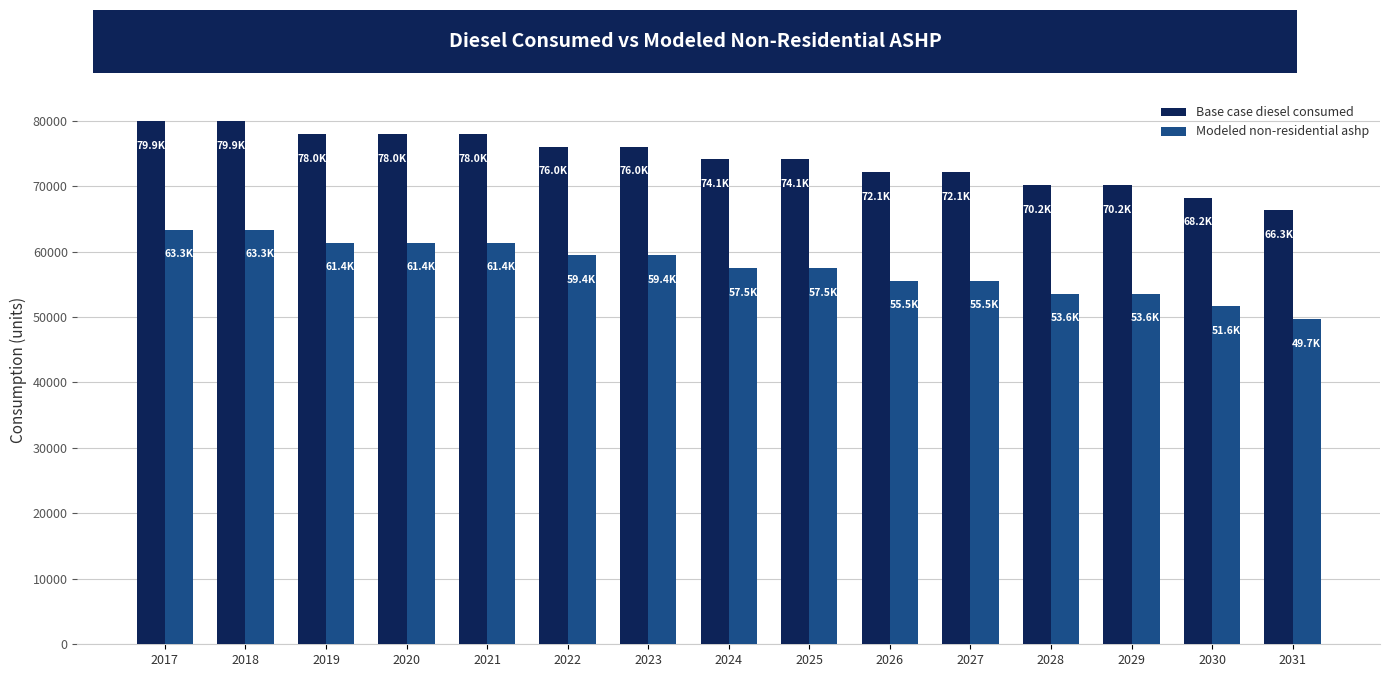

Is the value of Modeled non-residential ashp at 2019 greater than the value of Base case diesel consumed at 2027?

No